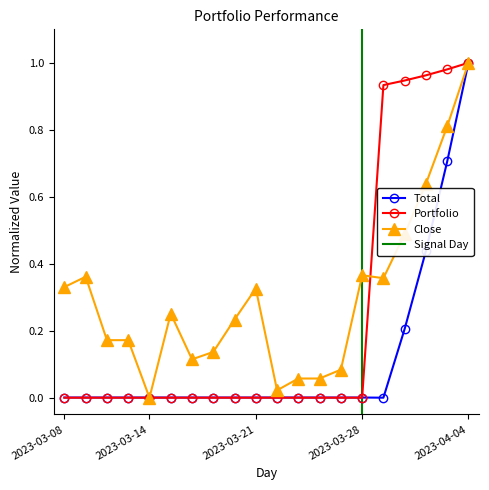

The Close series shows 0.2 at 2023-03-08. True or false?

False